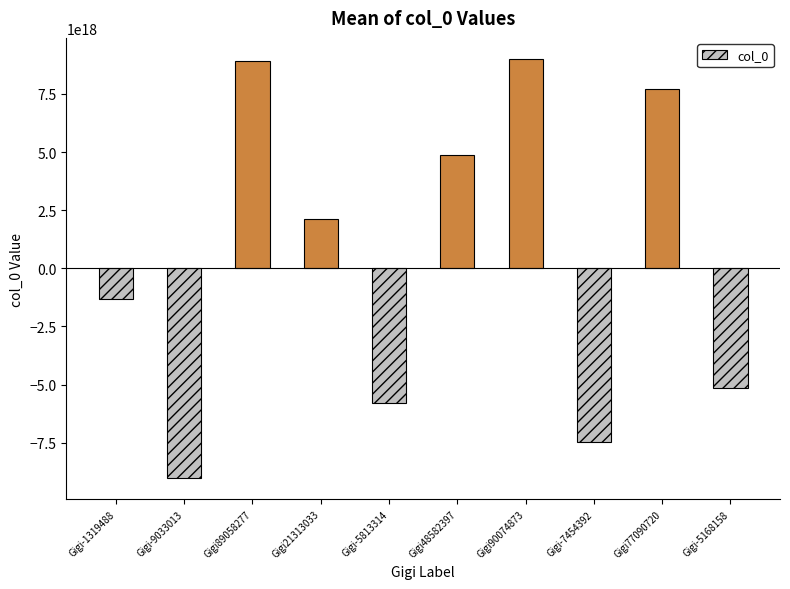

How many values are below zero?

5